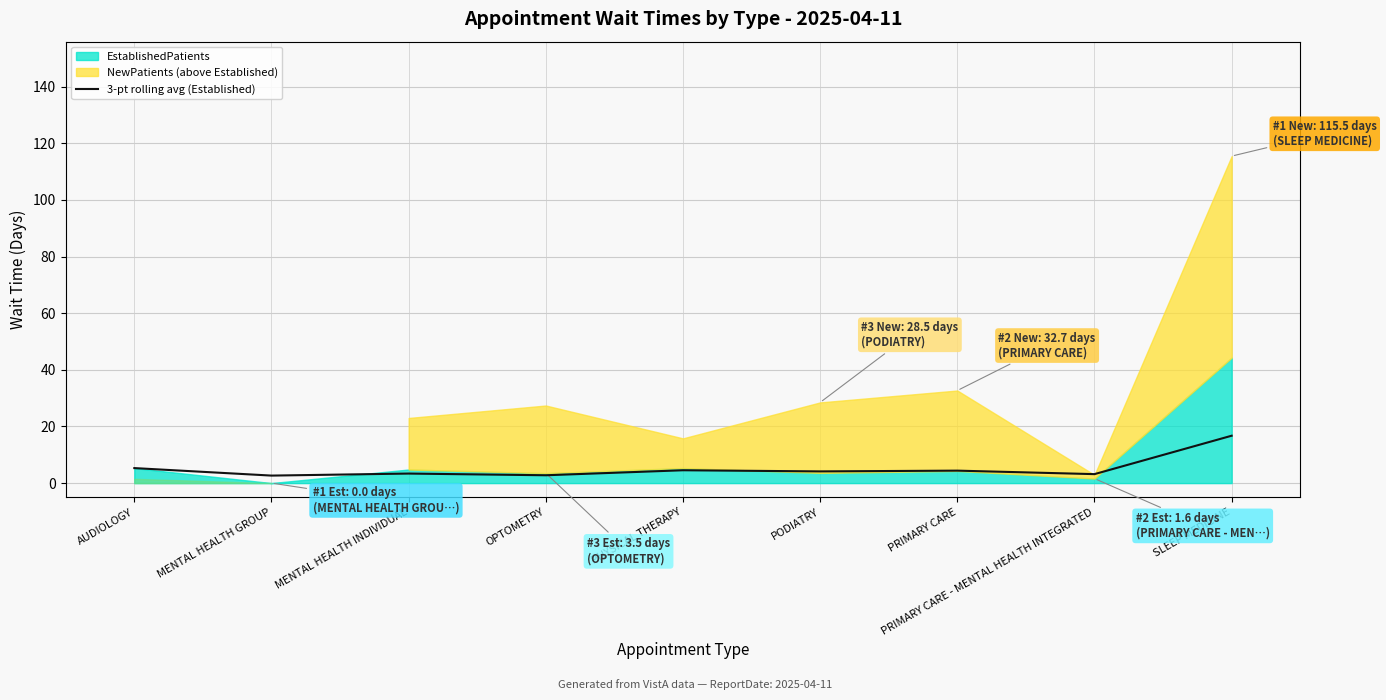

At which category does the chart reach its minimum across all series?

MENTAL HEALTH GROUP